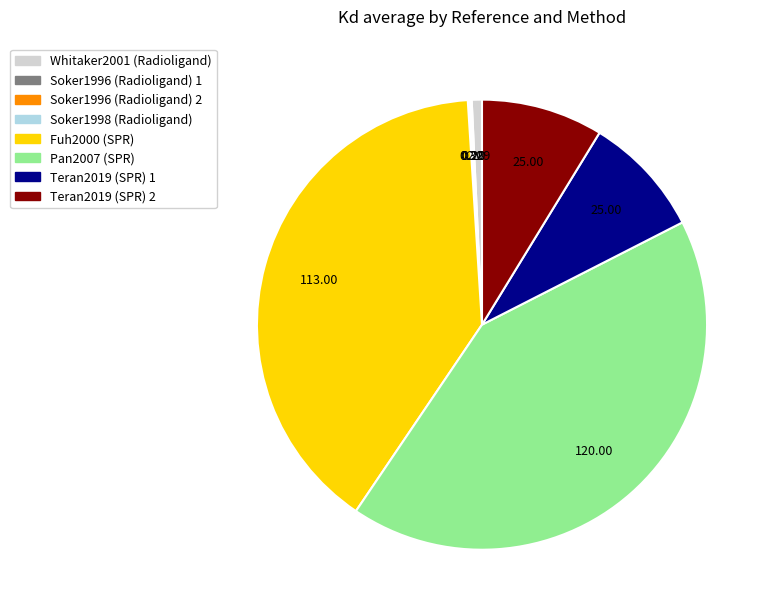

Does any single category account for the majority?

No